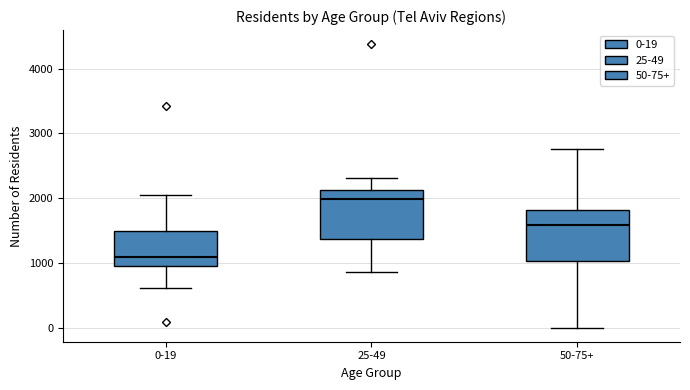

Where does the lower whisker of the box for 0-19 end on the y-axis? The values are not printed on the chart, so give them approximately, as read against the axis.

600